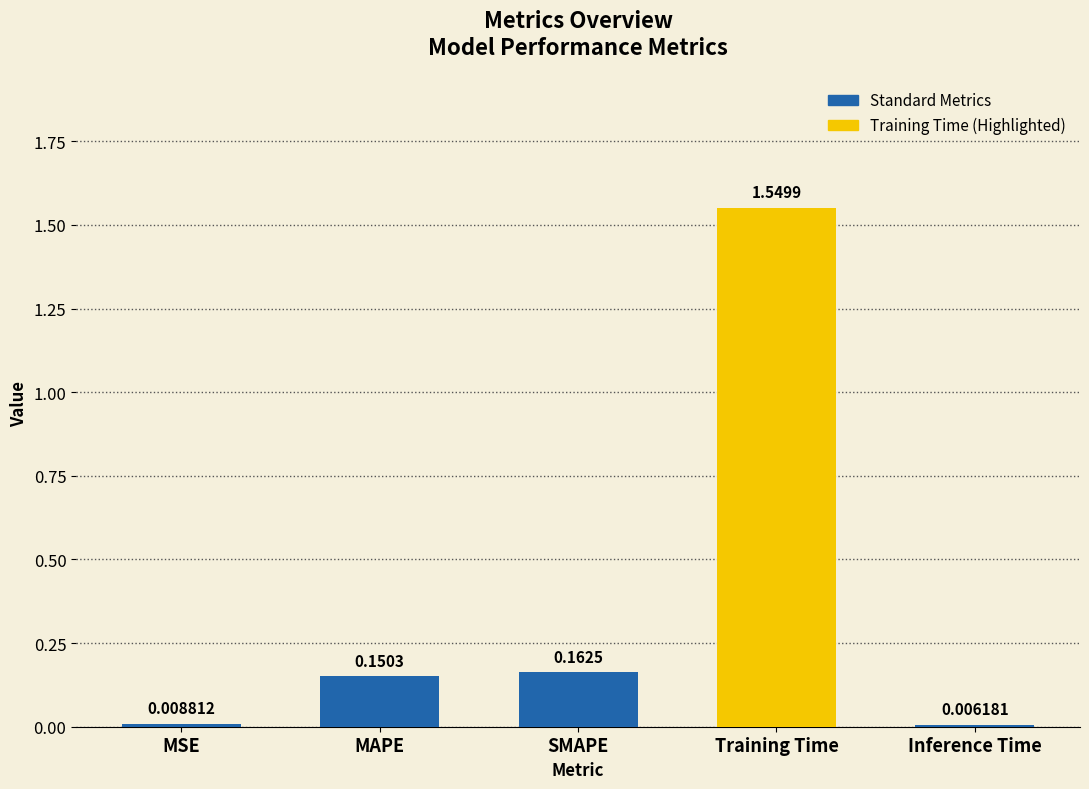

Rank the categories by value from highest to lowest.

Training Time, SMAPE, MAPE, MSE, Inference Time